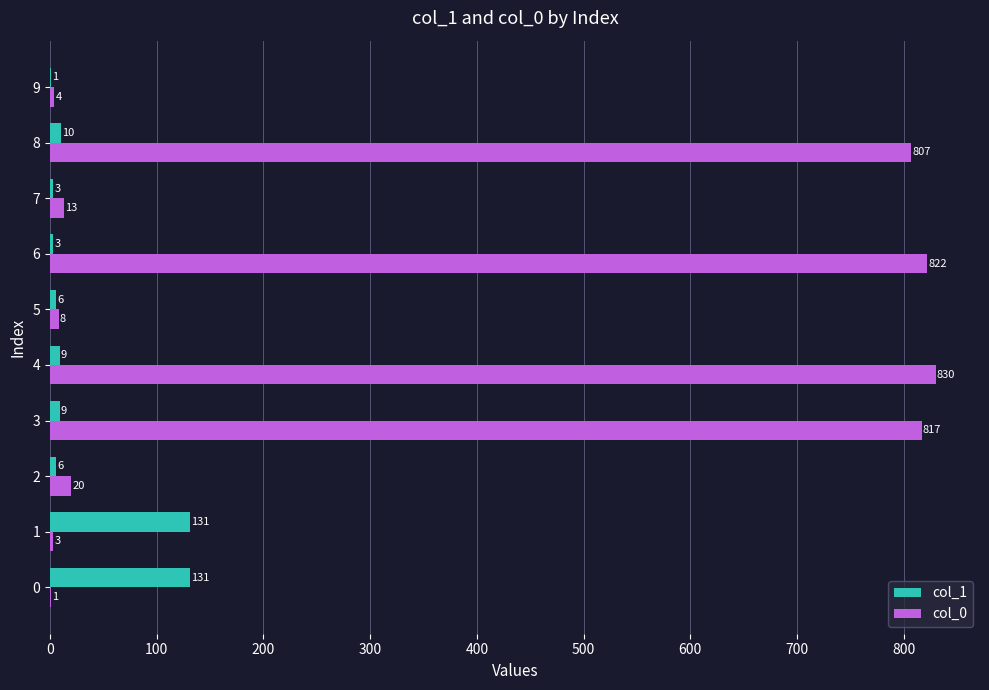

What is the sum of the col_0 values at 7 and 0?

14